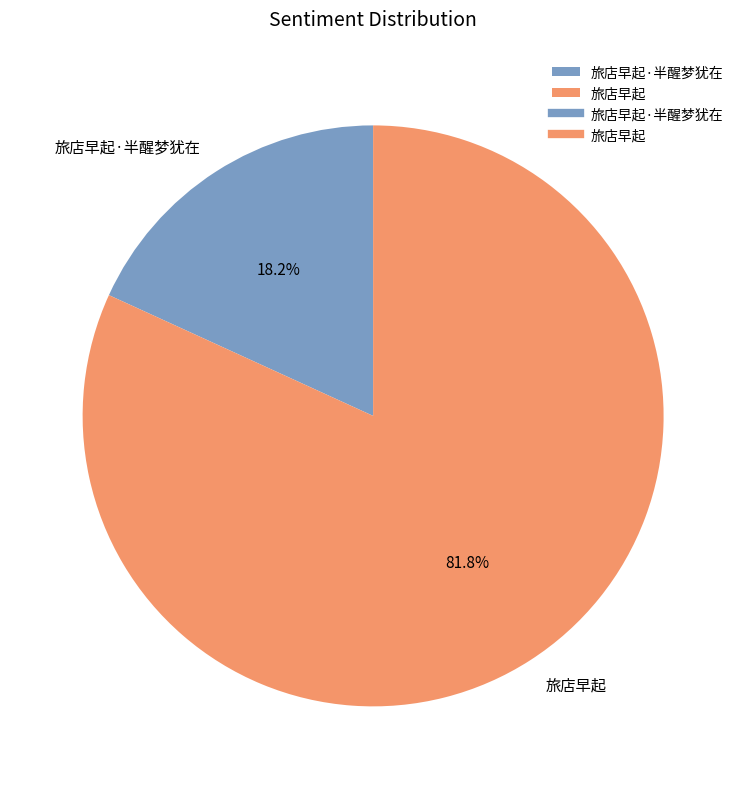

What percentage do 旅店早起·半醒梦犹在 and 旅店早起 together represent?

100.0%